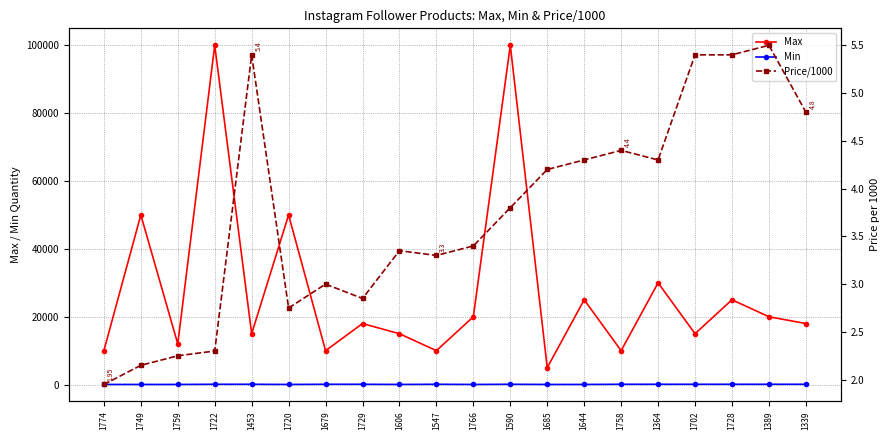

At which label does Max first exceed 18000?

1749